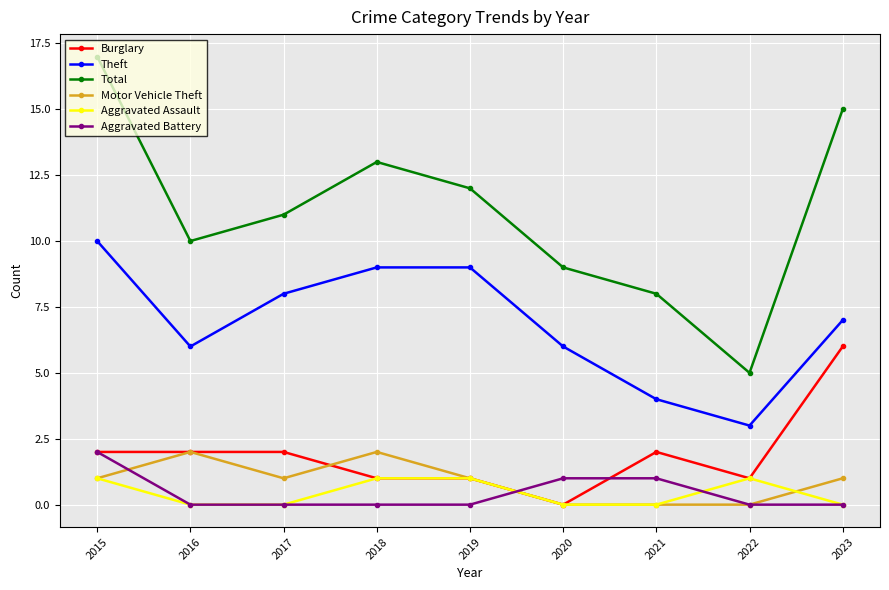

True or false: Aggravated Battery and Theft intersect in this chart.

False